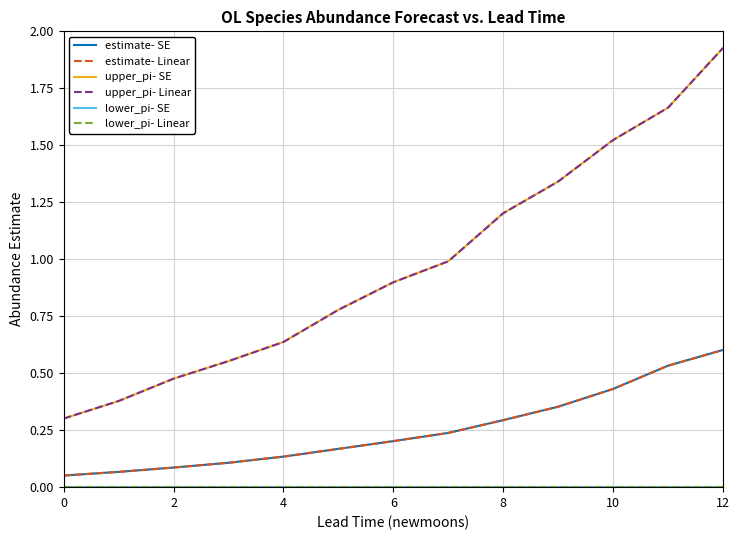

Is this an area chart (filled region under the line)?

No